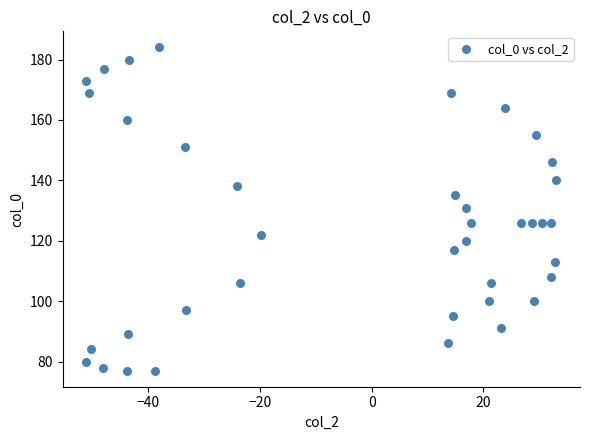

What is the range of Y values (max minus min)?

107